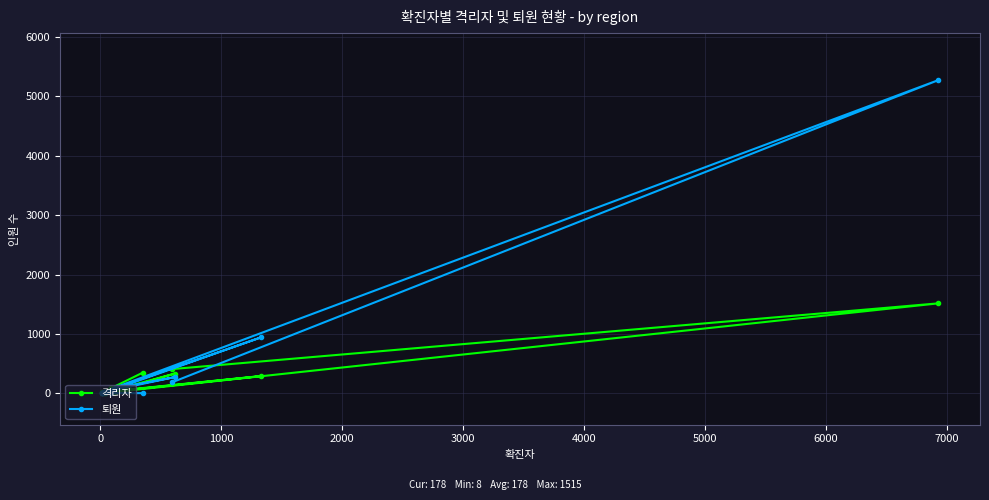

What is the highest value of the 퇴원 series?

5274